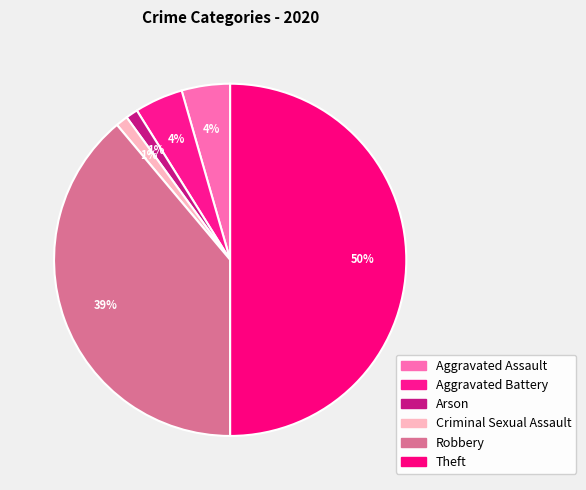

To the nearest percent, what portion does Criminal Sexual Assault represent?

1%